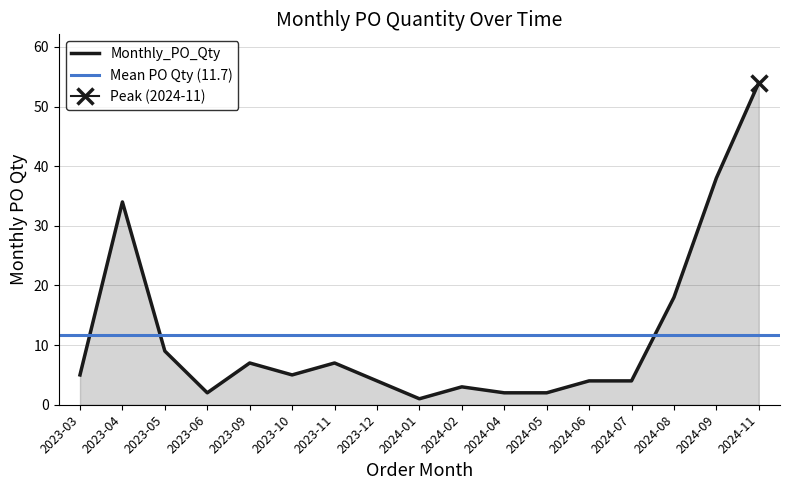

What is the difference between the values at 2024-06 and 2024-09?

34